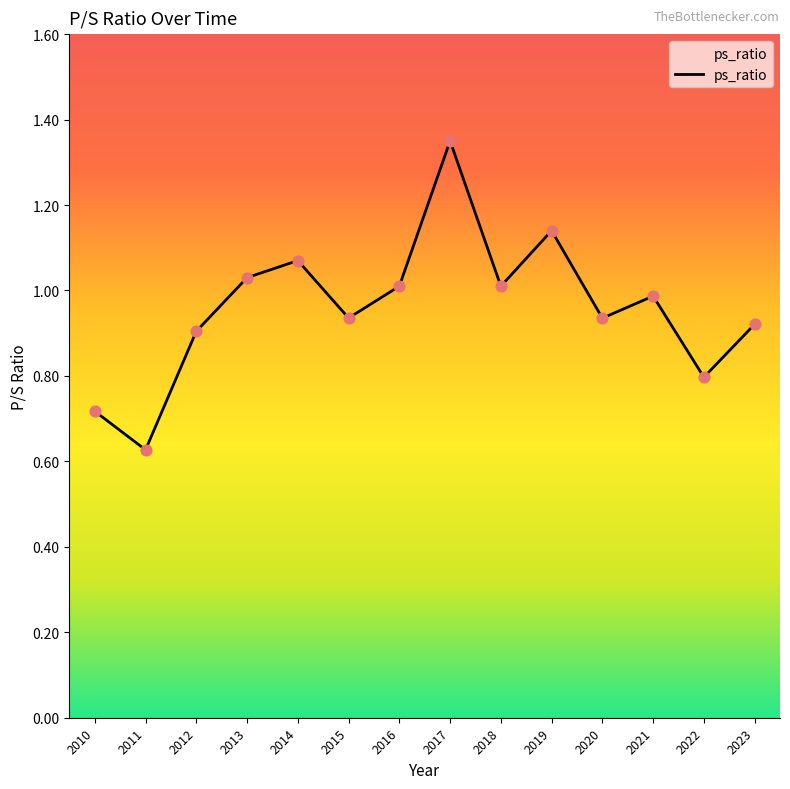

What is the change in value from 2013 to 2019?

+0.1